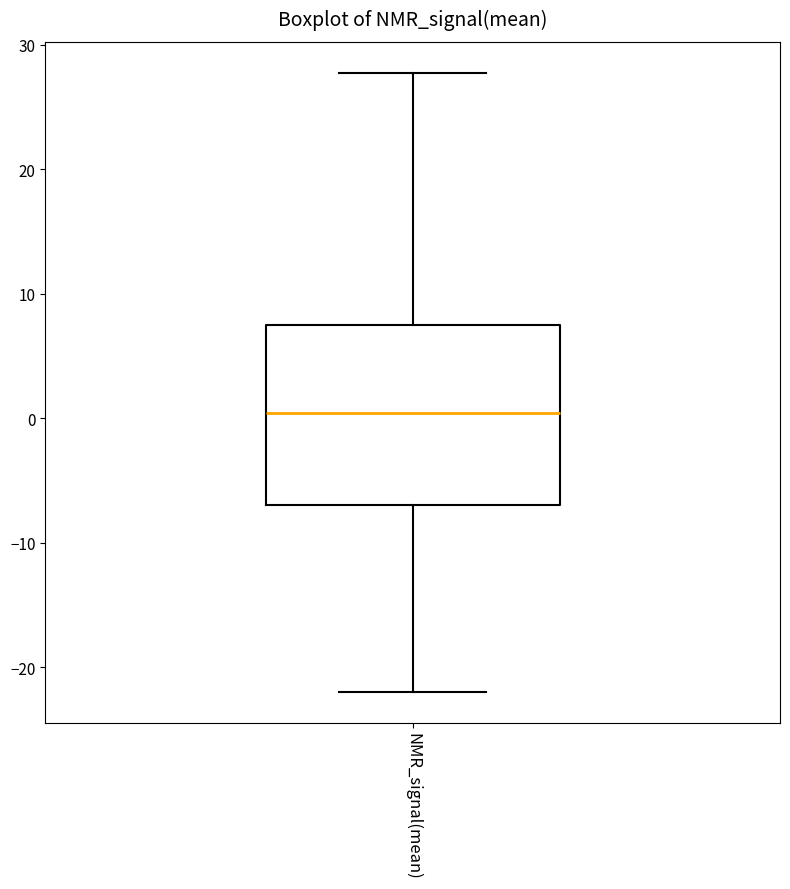

Read this box plot against the y-axis: the position of the median line, the range covered by the box, and the ends of both whiskers. The values are not printed on the chart, so give them approximately, as read against the axis.

median 0, box -7 to 7, whiskers -22 to 28